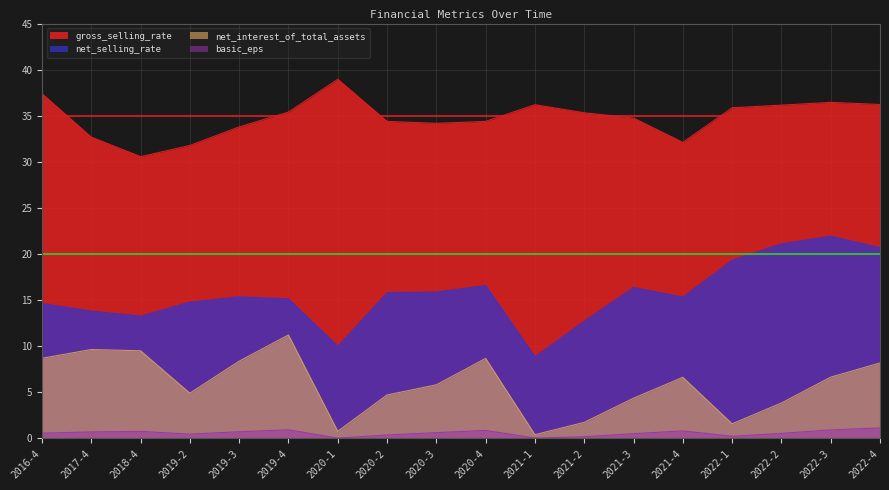

Rank the series at 2021-1 from highest to lowest value.

gross_selling_rate, net_selling_rate, net_interest_of_total_assets, basic_eps